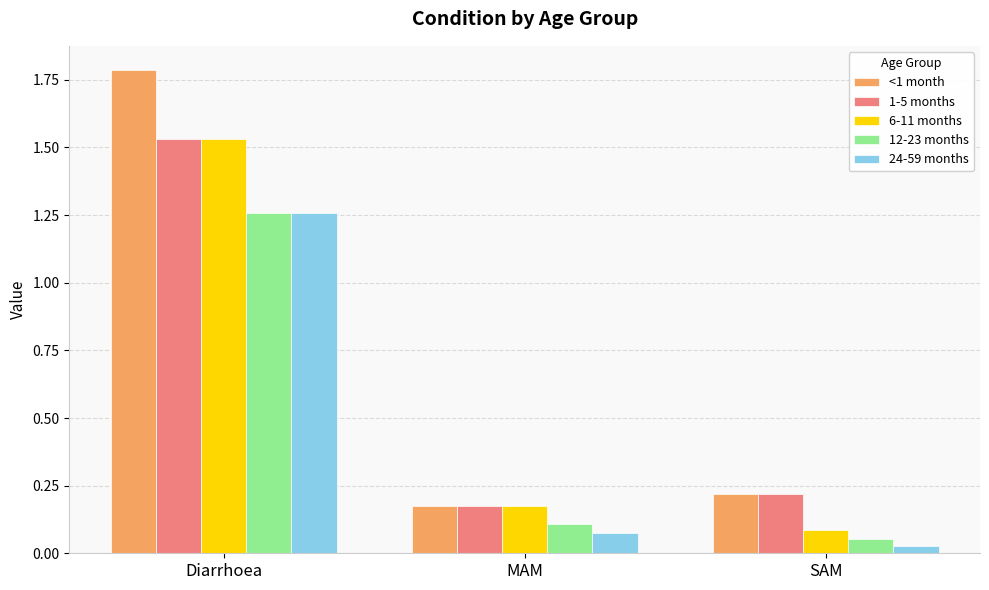

What is the spread (max minus min) of values at Diarrhoea?

0.5